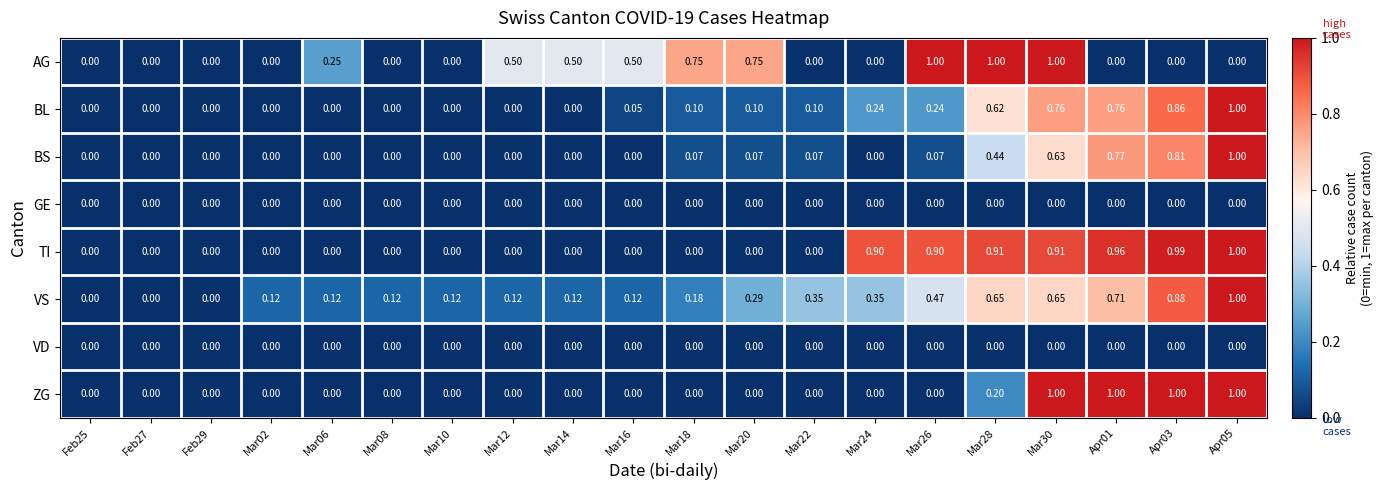

Is the value of TI at Feb25 greater than the value of VS at Mar16?

No